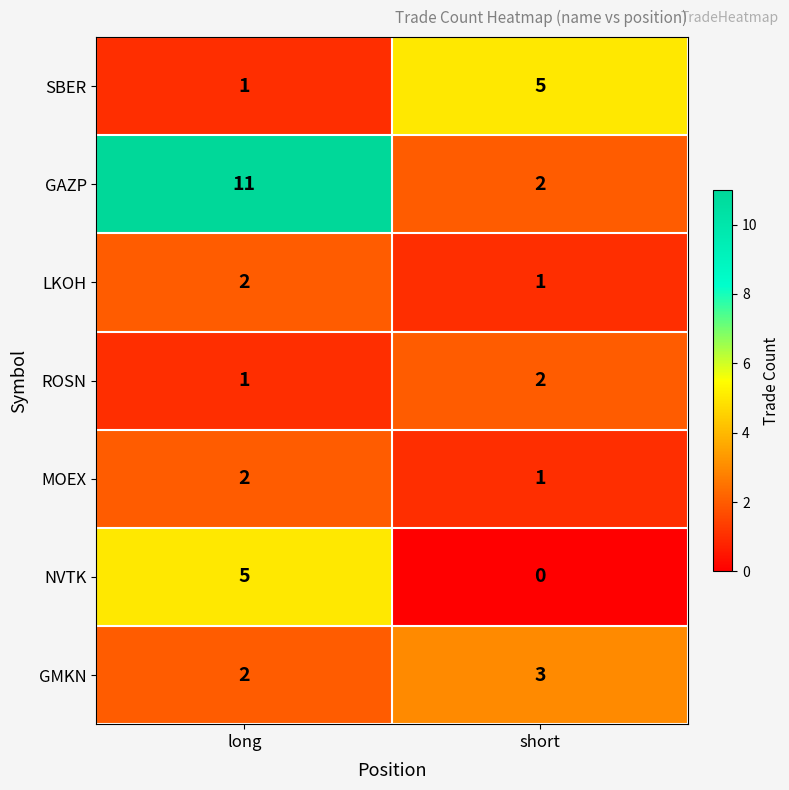

What is the greatest value displayed?

11